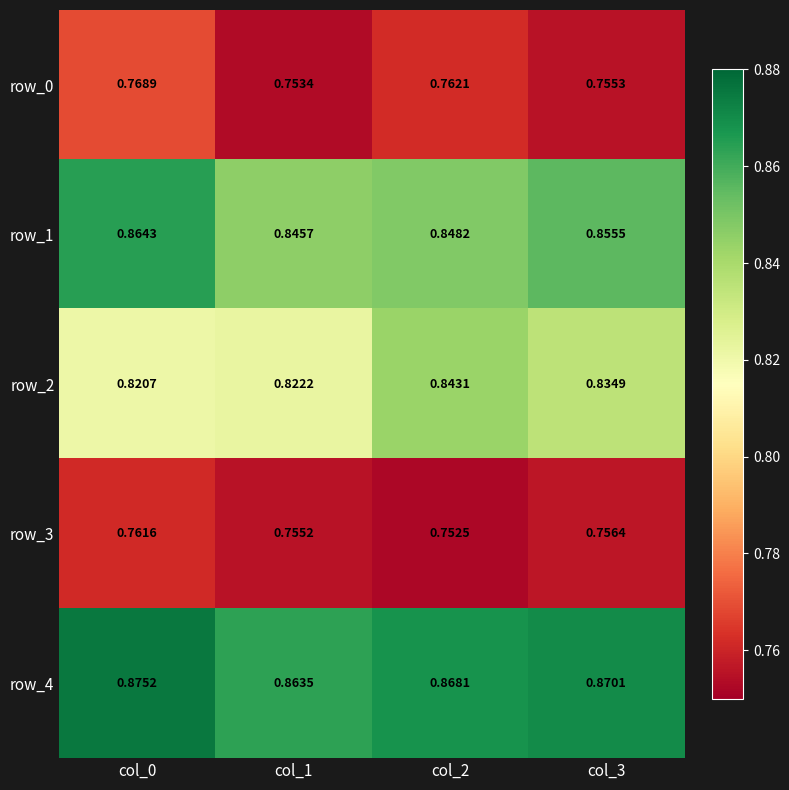

Is the value of row_4 at col_0 greater than the value of row_1 at col_3?

Yes